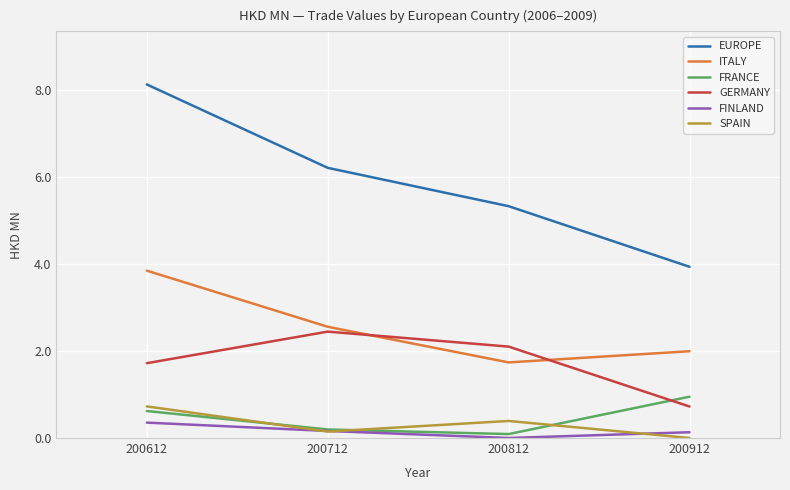

Which series has the largest total across all categories?

EUROPE